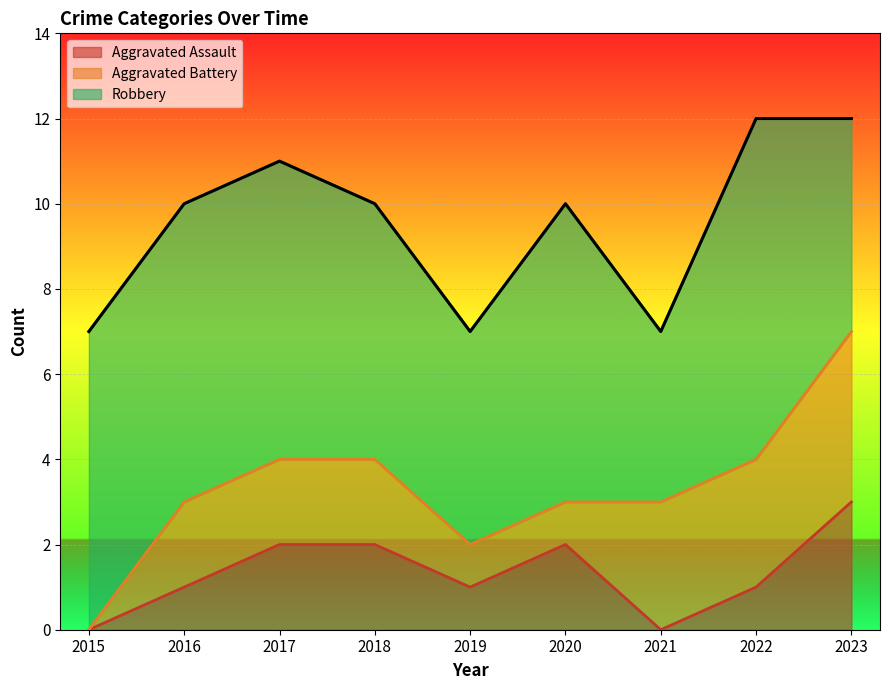

What is the difference between the second highest and second lowest values in the Robbery series?

2